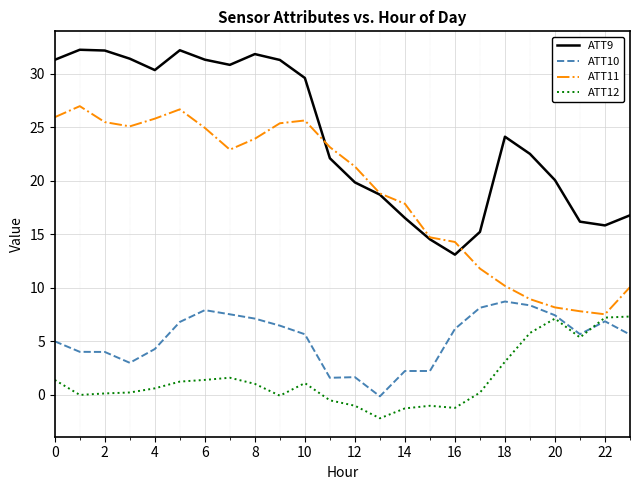

What is the maximum value for ATT11?

27.0